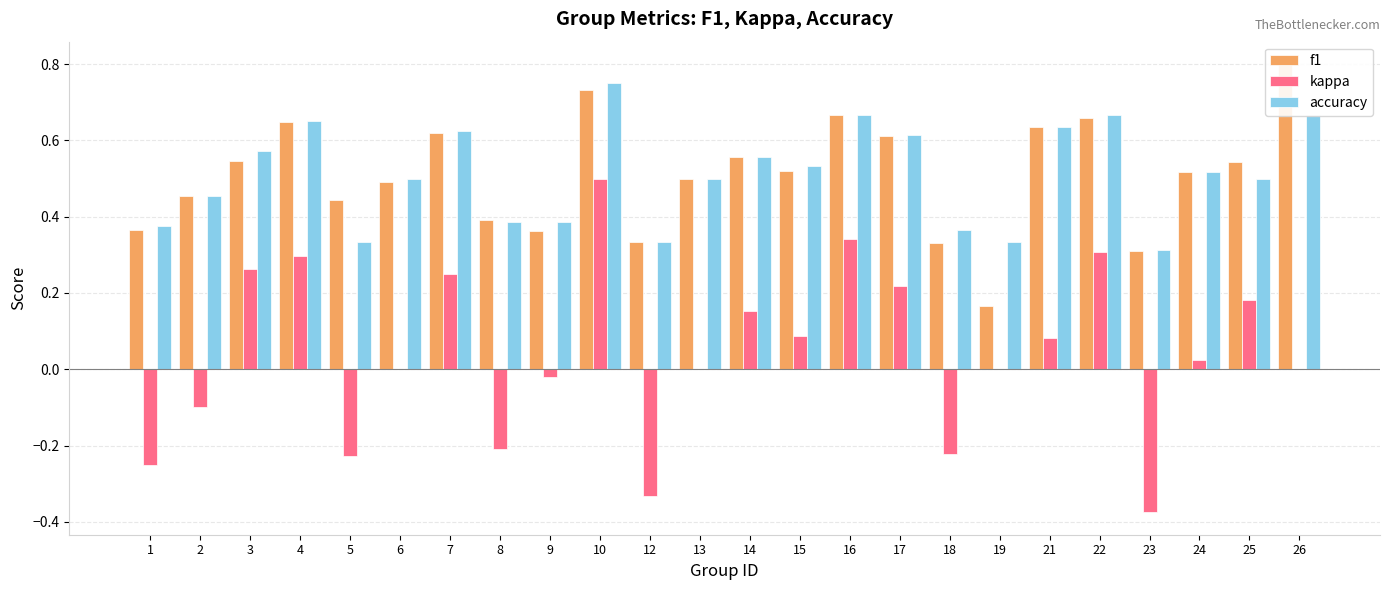

Is it true that kappa equals 0.4 at 17?

False